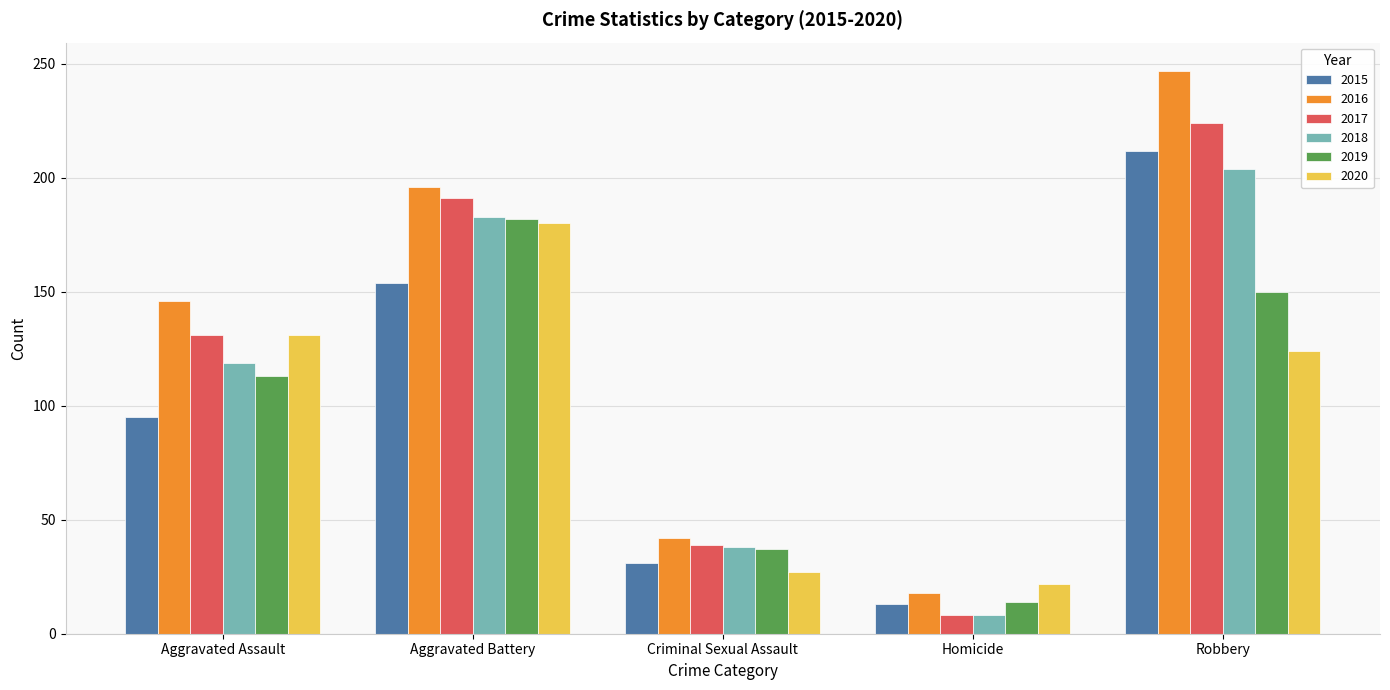

What is the difference between the second highest and second lowest values in the 2016 series?

154